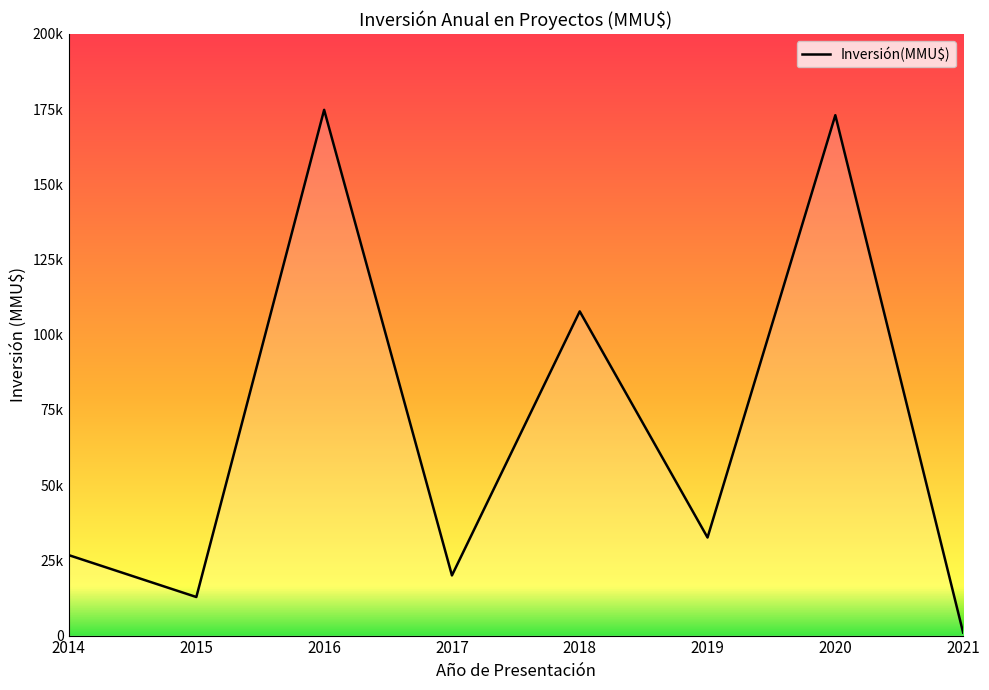

Rank the categories by value from highest to lowest.

2016, 2020, 2018, 2019, 2014, 2017, 2015, 2021